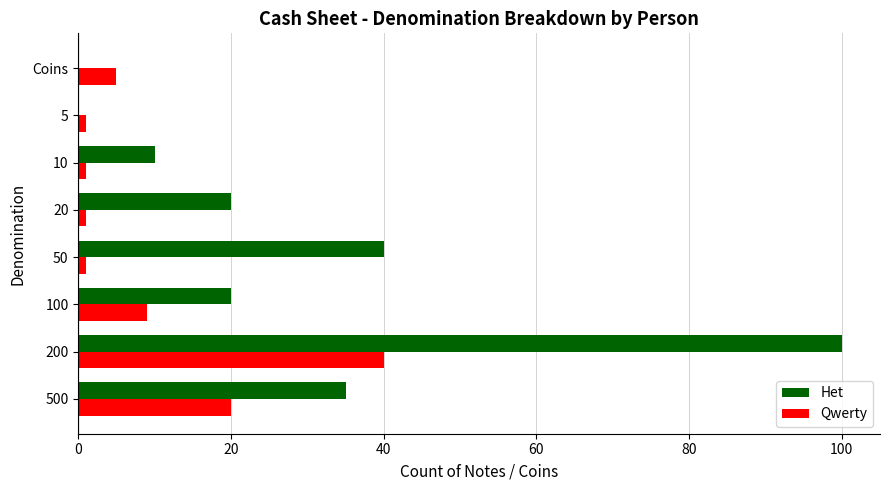

Is the value of Het at 50 greater than the value of Qwerty at 5?

Yes